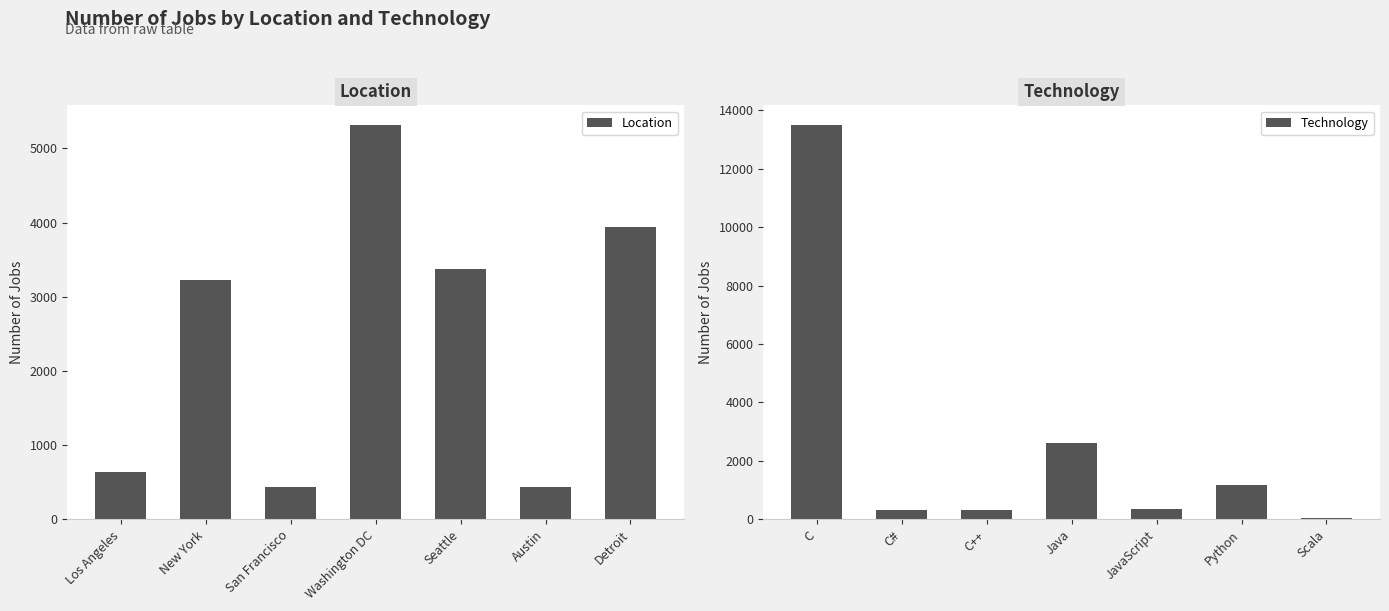

At how many categories does at least one series exceed 10118?

1